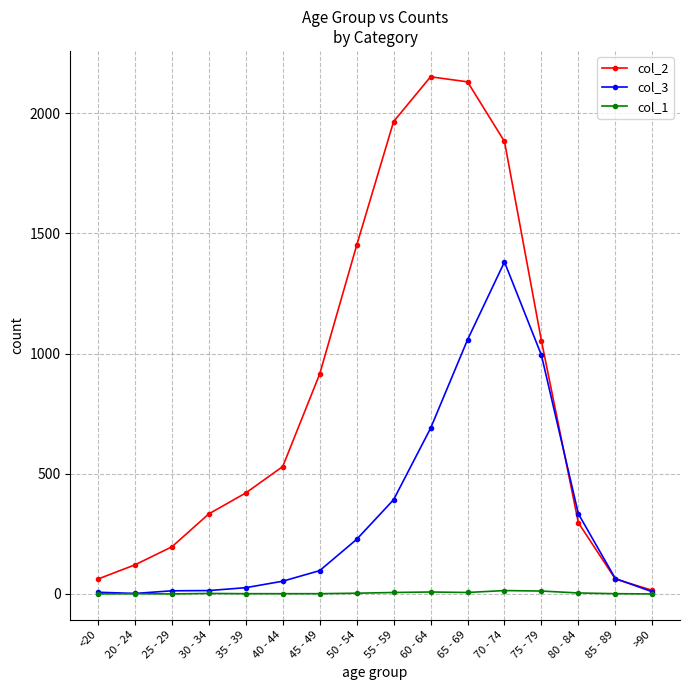

What is the label of the 16th point from the right?

<20